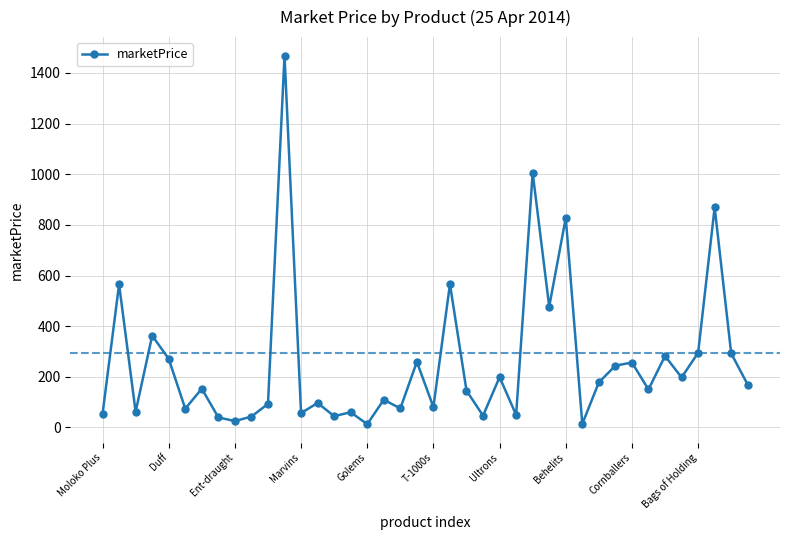

What is the value of the 36th point from the left?

197.4